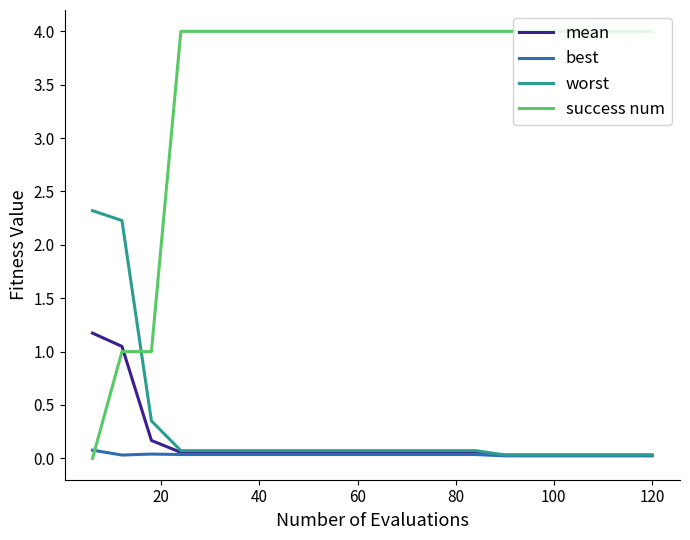

List the series in order of their peak value, lowest first.

best, mean, worst, success num